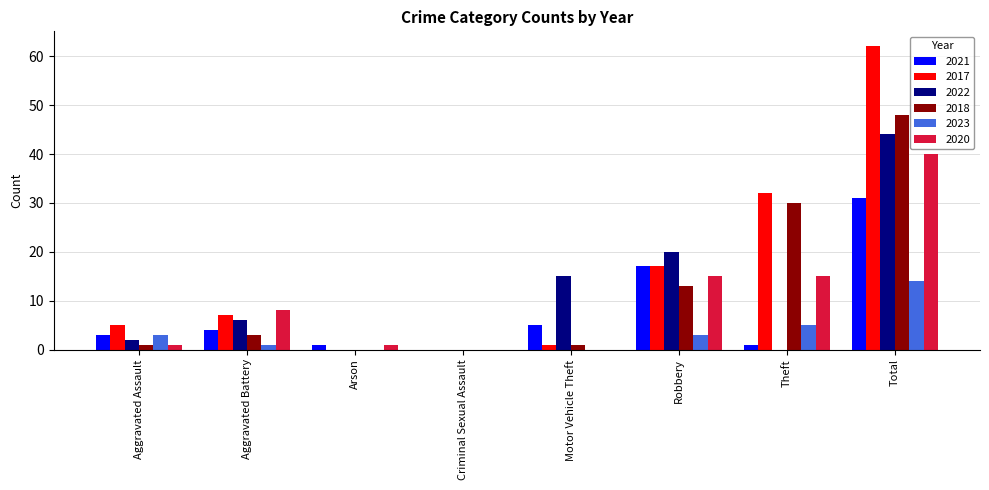

How many groups of bars are there?

8